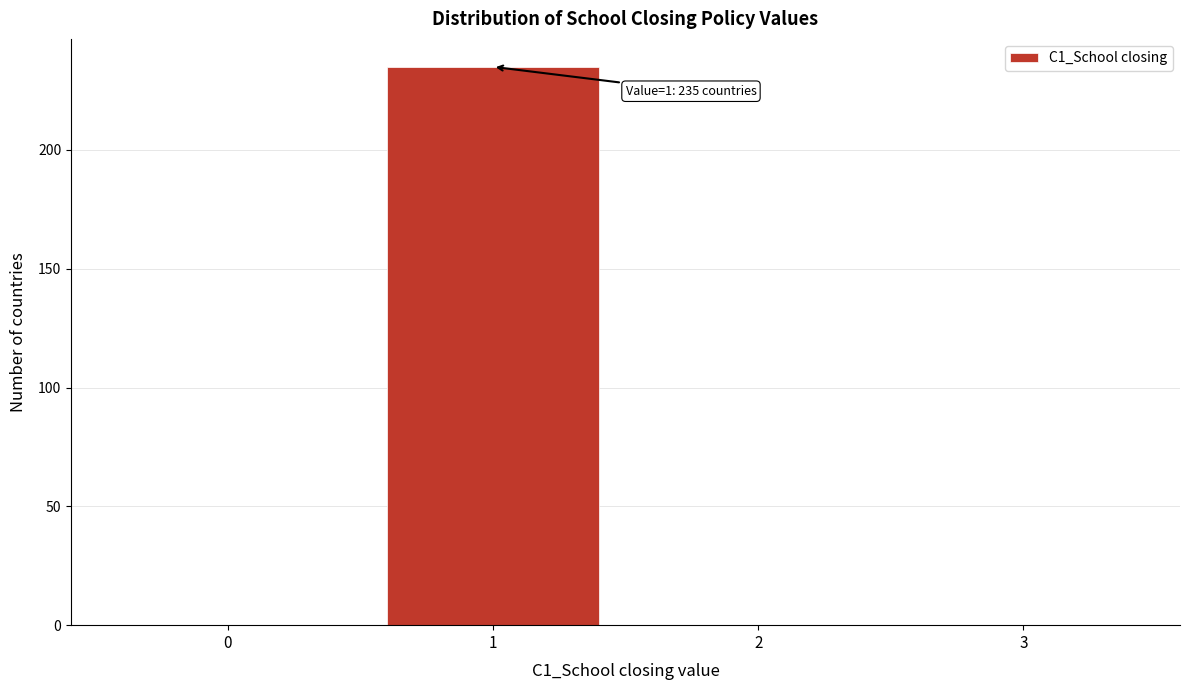

Reading right to left, extract all data points from this chart.

3=0	2=0	1=235	0=0